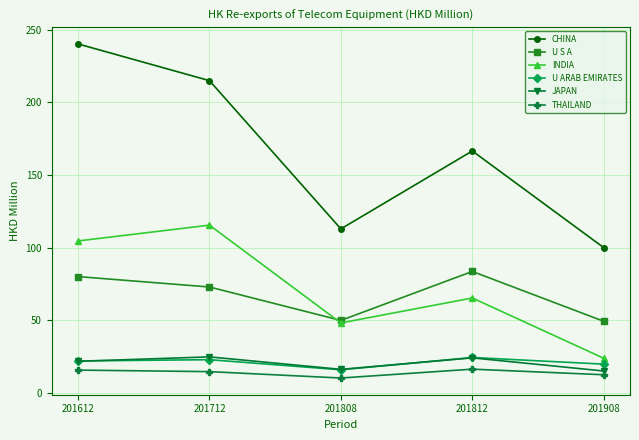

What are all the series names shown in the legend?

CHINA, U S A, INDIA, U ARAB EMIRATES, JAPAN, THAILAND